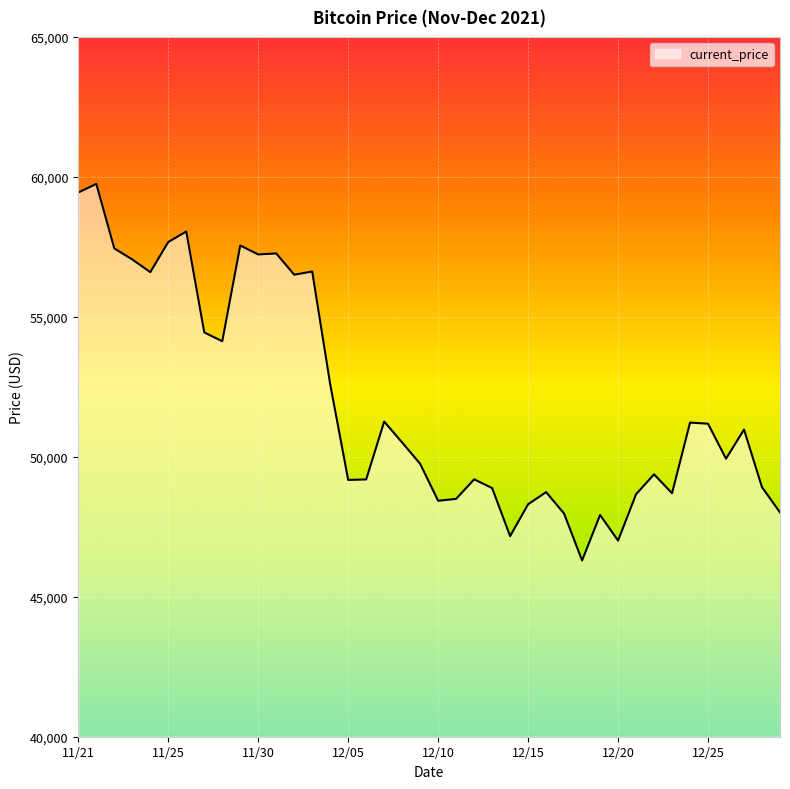

What is the minimum value shown in the chart?

46296